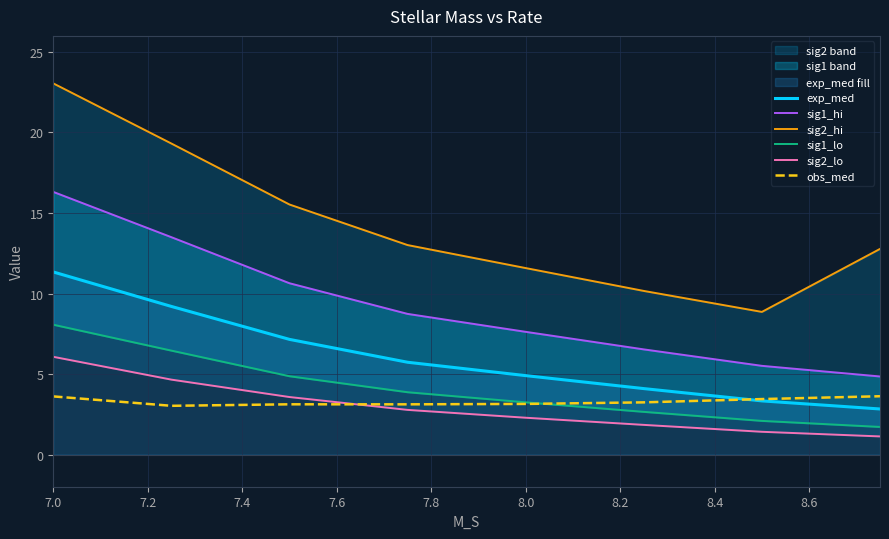

What are all the series names shown in the legend?

exp_med, sig1_hi, sig2_hi, sig1_lo, sig2_lo, obs_med